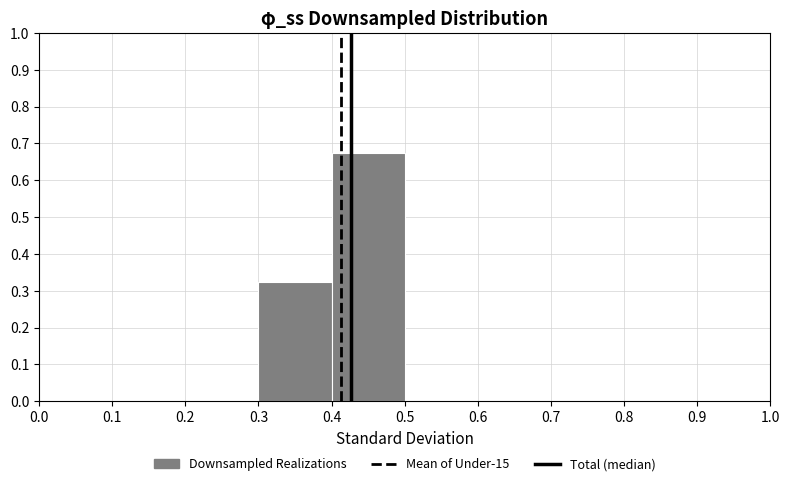

What is the height of the bar covering 0.3 to 0.4 on the x-axis? The values are not printed on the chart, so give them approximately, as read against the axis.

0.33